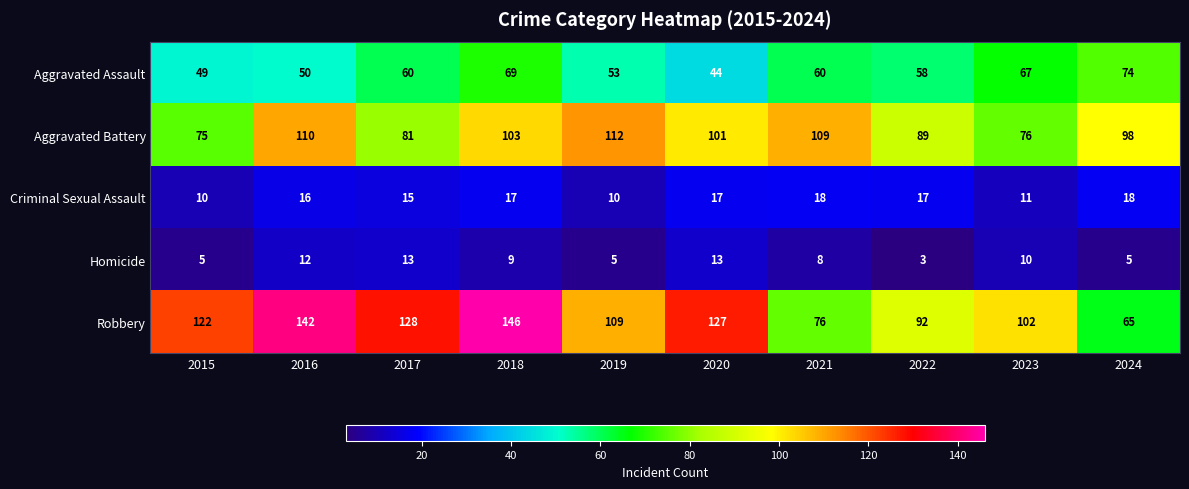

What is the maximum value shown in the chart?

146